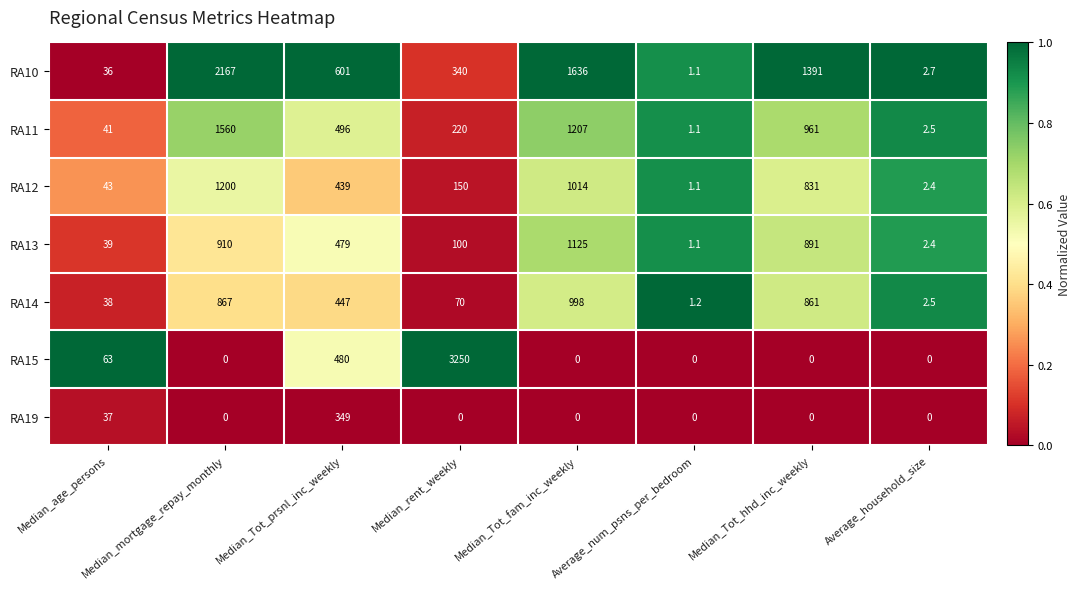

Which category has the highest value across all series?

Median_rent_weekly